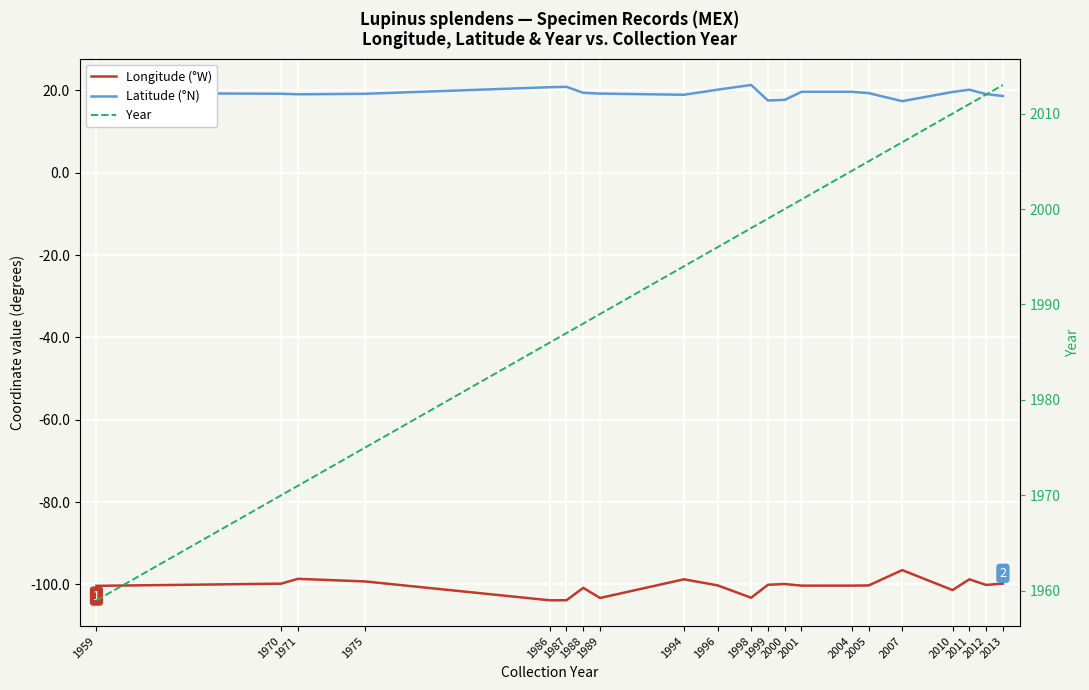

True or false: Latitude (°N) and Year intersect in this chart.

False